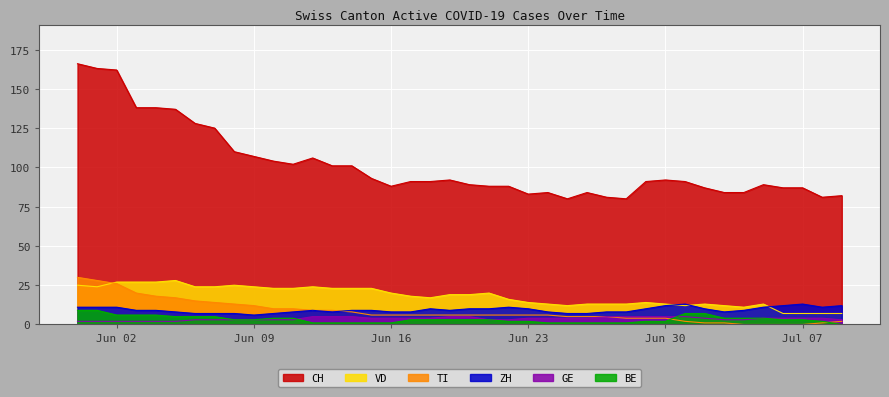

What is the maximum value shown in the chart?

166